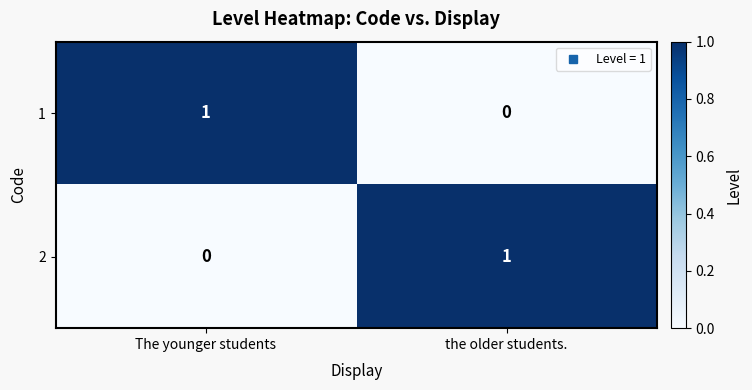

Reading left to right, extract all data points from this chart.

1: 1	0
2: 0	1